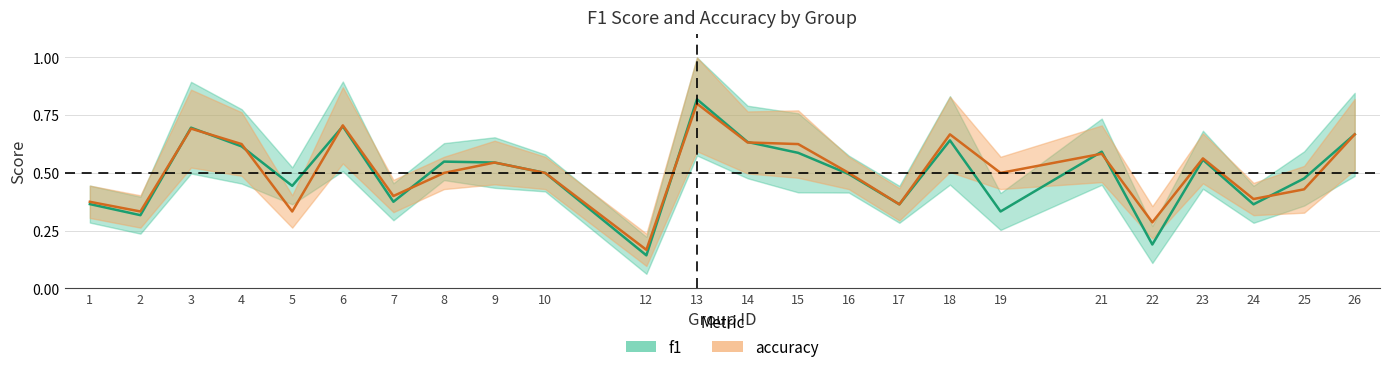

What value does the accuracy series have at 19?

0.5